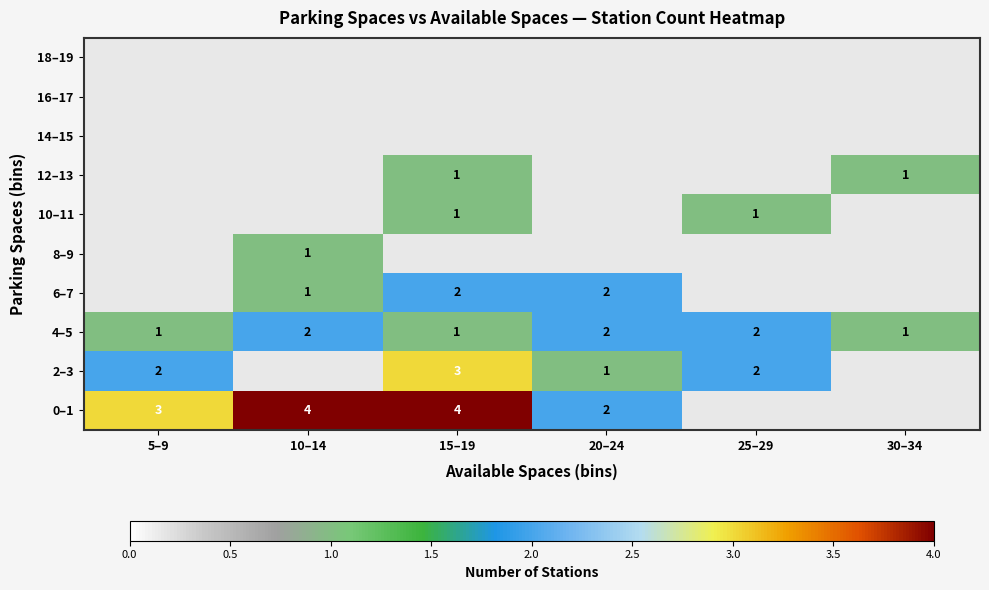

What is the sum of the 0–1 values at 10–14 and 20–24?

6